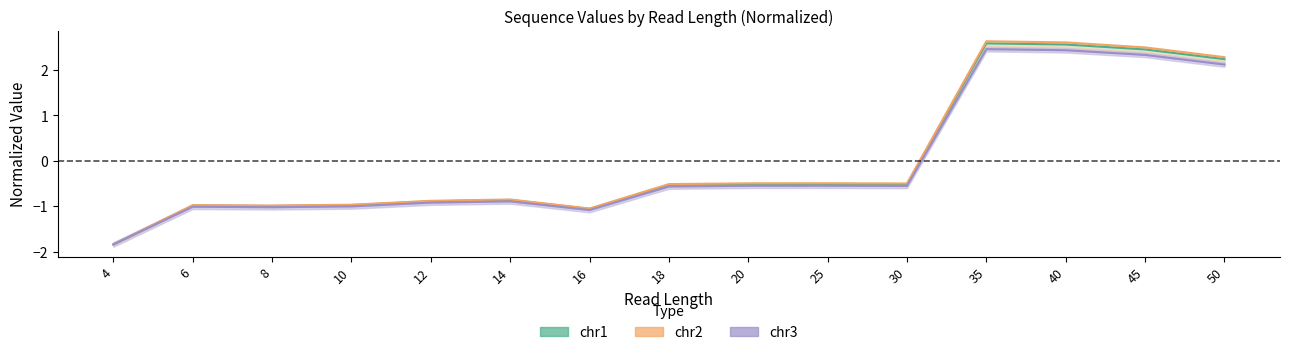

At which category is the sum across all series the highest?

35